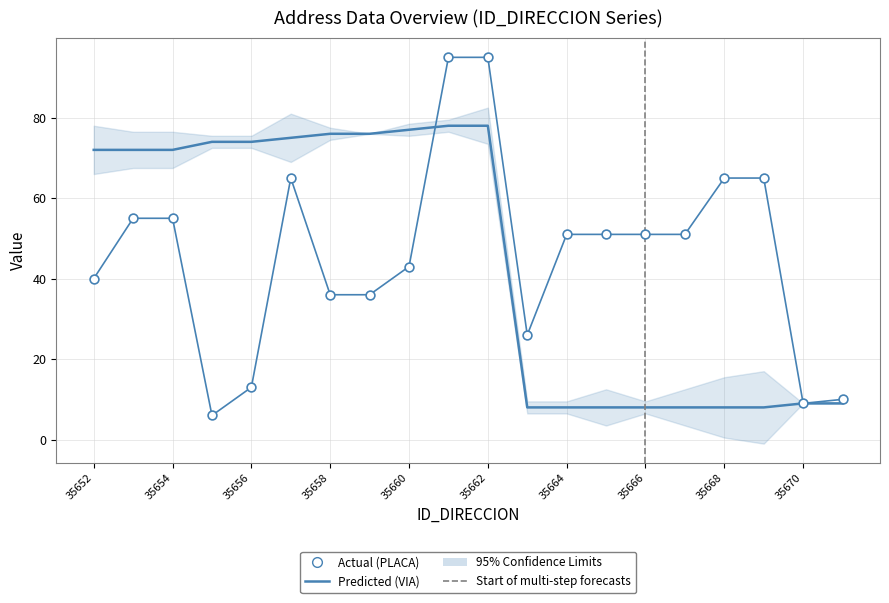

At which category is the sum across all series the highest?

35661